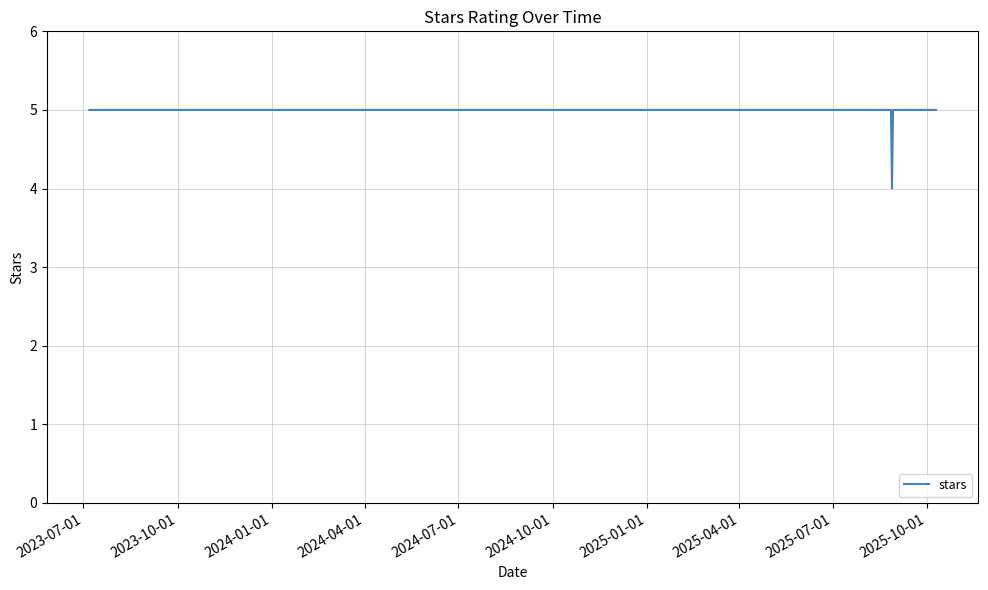

What is the smallest value displayed?

4